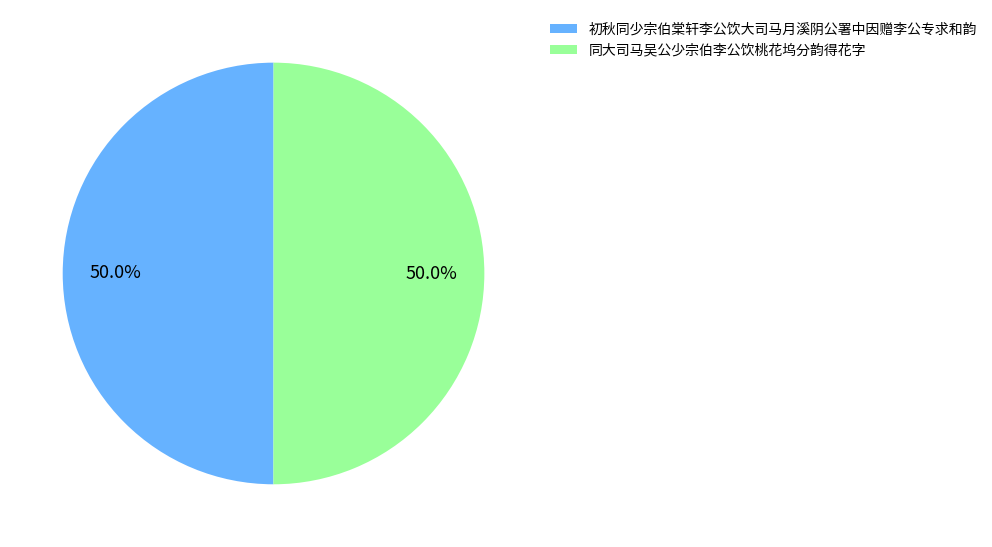

To the nearest percent, what portion does 初秋同少宗伯棠轩李公饮大司马月溪阴公署中因赠李公专求和韵 represent?

50%